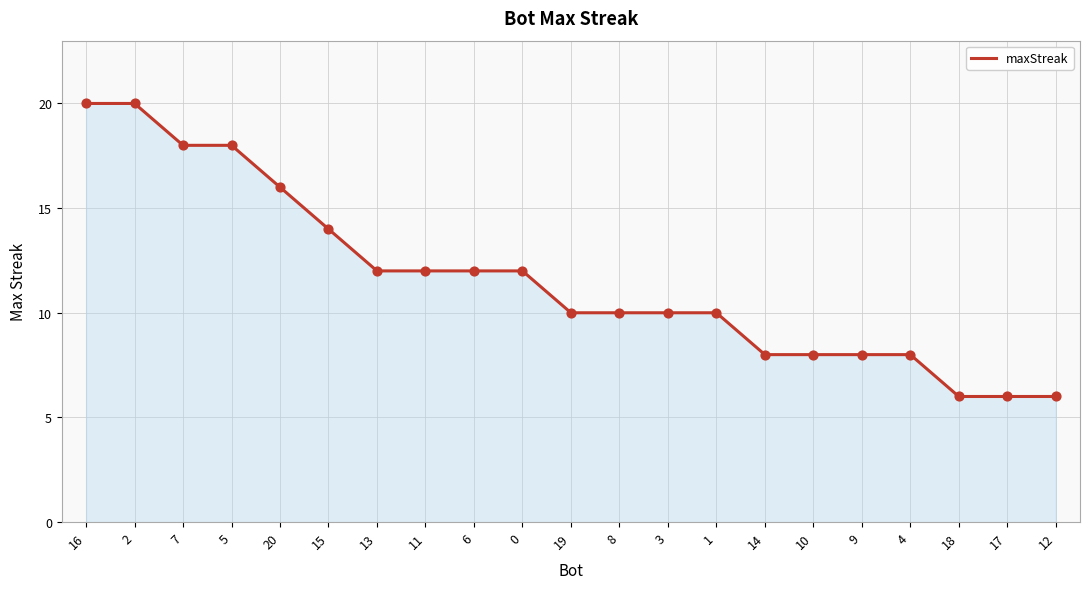

Between 0 and 20, which is larger?

20